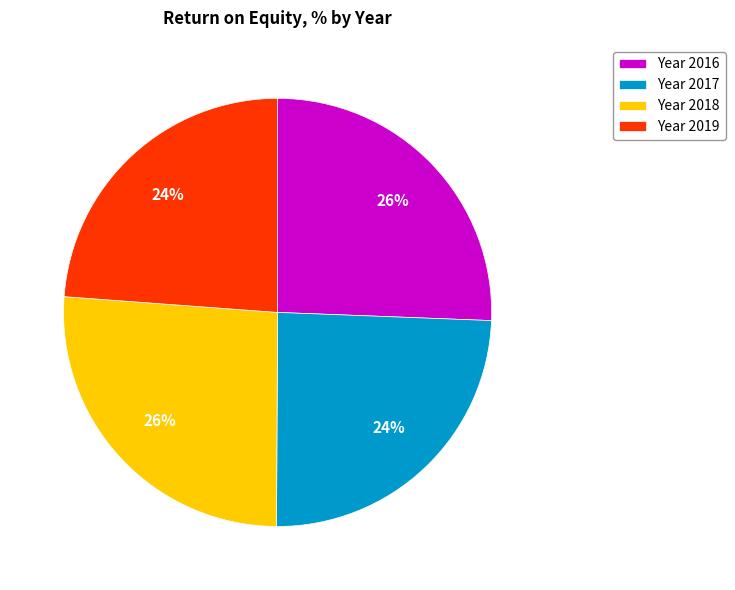

True or false: Year 2017 accounts for 24% of the total.

True